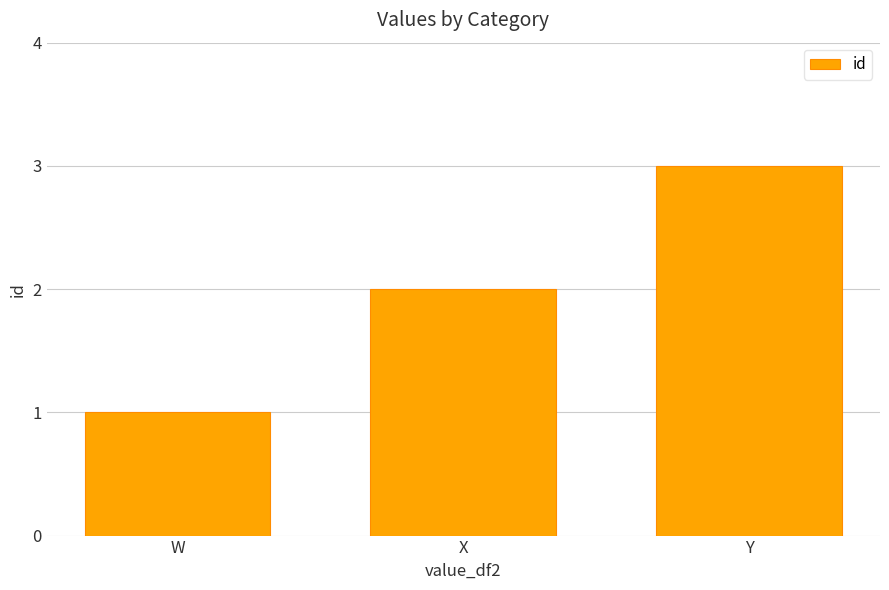

What is the sum of all values?

6